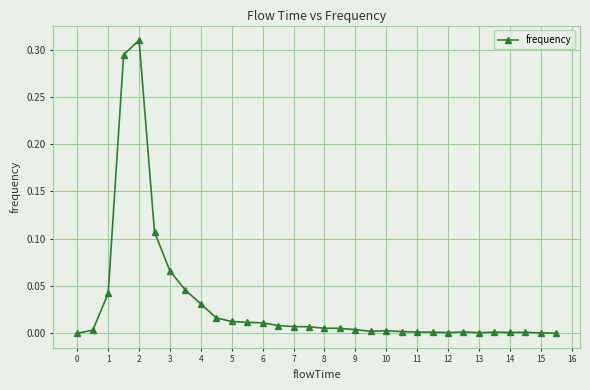

Count the number of data series in this chart.

1